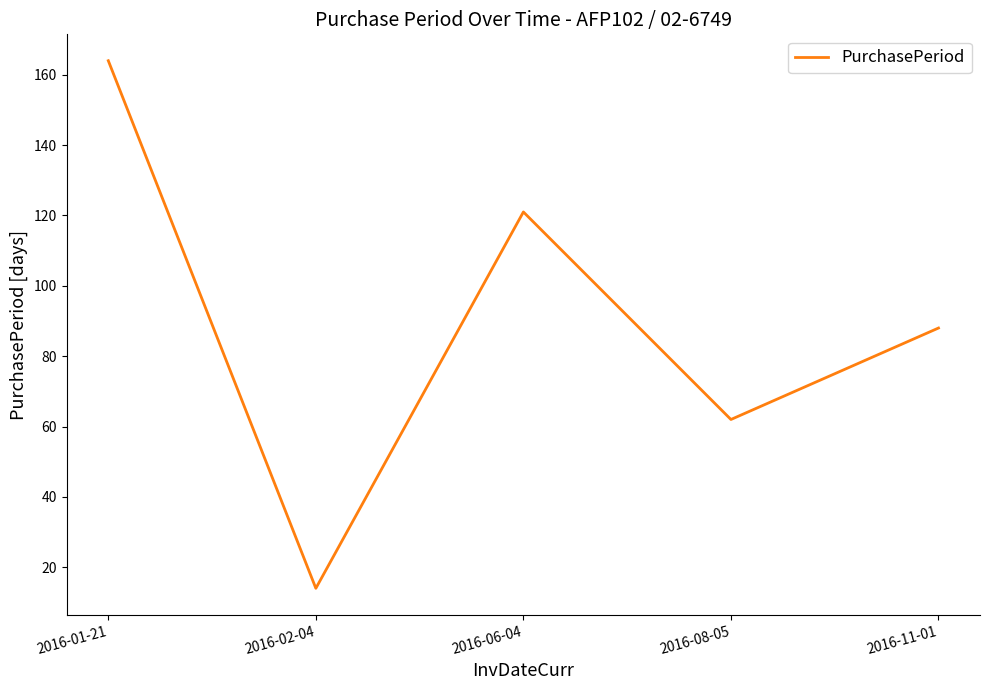

What is the sum of all values?

449